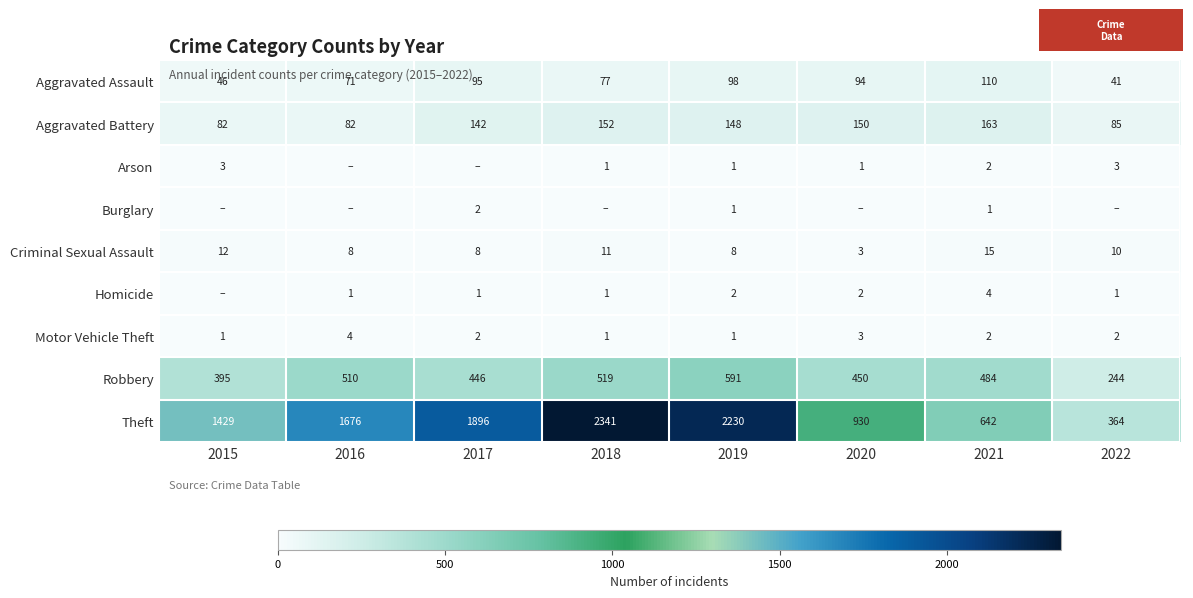

At which category is the sum across all series the highest?

2018